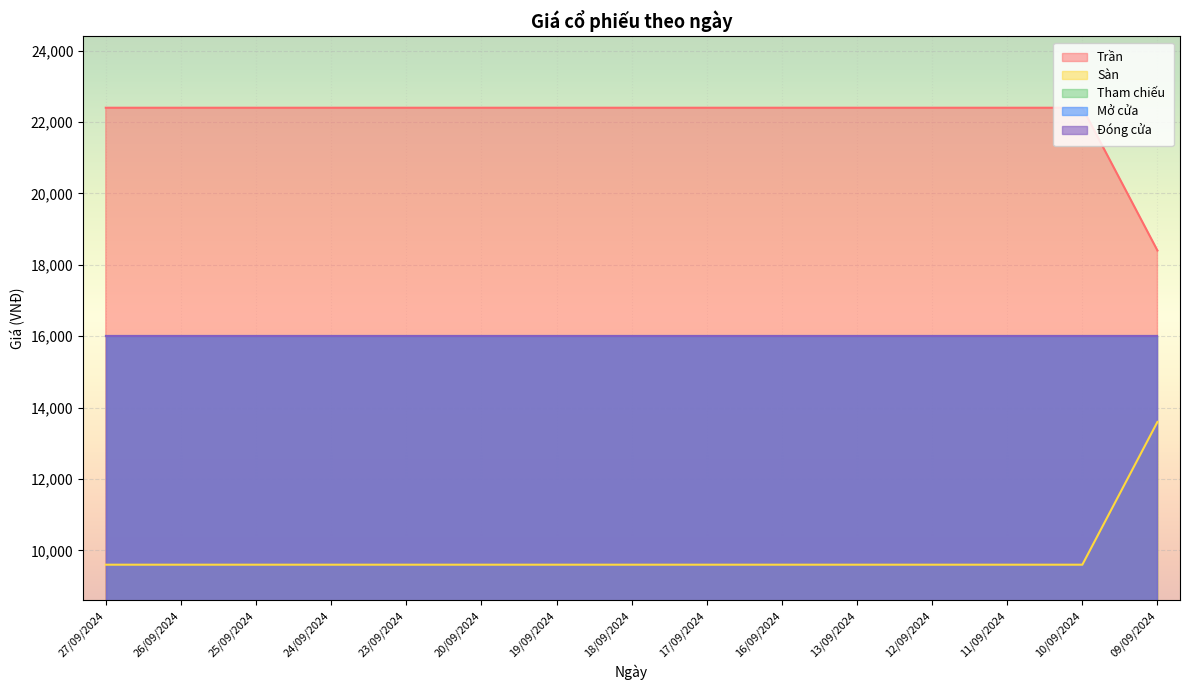

Reading left to right, extract all data points from this chart.

Trần: 27/09/2024=22400	26/09/2024=22400	25/09/2024=22400	24/09/2024=22400	23/09/2024=22400	20/09/2024=22400	19/09/2024=22400	18/09/2024=22400	17/09/2024=22400	16/09/2024=22400	13/09/2024=22400	12/09/2024=22400	11/09/2024=22400	10/09/2024=22400	09/09/2024=18400
Sàn: 27/09/2024=9600	26/09/2024=9600	25/09/2024=9600	24/09/2024=9600	23/09/2024=9600	20/09/2024=9600	19/09/2024=9600	18/09/2024=9600	17/09/2024=9600	16/09/2024=9600	13/09/2024=9600	12/09/2024=9600	11/09/2024=9600	10/09/2024=9600	09/09/2024=13600
Tham chiếu: 27/09/2024=16000	26/09/2024=16000	25/09/2024=16000	24/09/2024=16000	23/09/2024=16000	20/09/2024=16000	19/09/2024=16000	18/09/2024=16000	17/09/2024=16000	16/09/2024=16000	13/09/2024=16000	12/09/2024=16000	11/09/2024=16000	10/09/2024=16000	09/09/2024=16000
Mở cửa: 27/09/2024=16000	26/09/2024=16000	25/09/2024=16000	24/09/2024=16000	23/09/2024=16000	20/09/2024=16000	19/09/2024=16000	18/09/2024=16000	17/09/2024=16000	16/09/2024=16000	13/09/2024=16000	12/09/2024=16000	11/09/2024=16000	10/09/2024=16000	09/09/2024=16000
Đóng cửa: 27/09/2024=16000	26/09/2024=16000	25/09/2024=16000	24/09/2024=16000	23/09/2024=16000	20/09/2024=16000	19/09/2024=16000	18/09/2024=16000	17/09/2024=16000	16/09/2024=16000	13/09/2024=16000	12/09/2024=16000	11/09/2024=16000	10/09/2024=16000	09/09/2024=16000